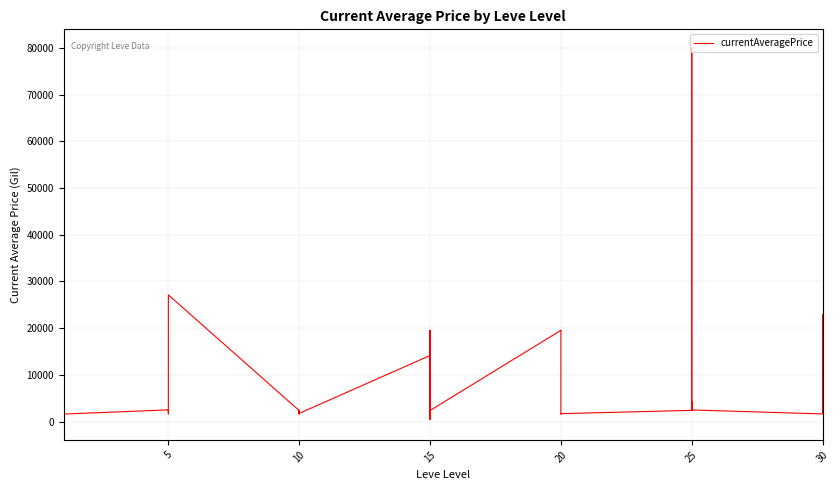

What is the difference between the values at 37 and 28?

3391.0